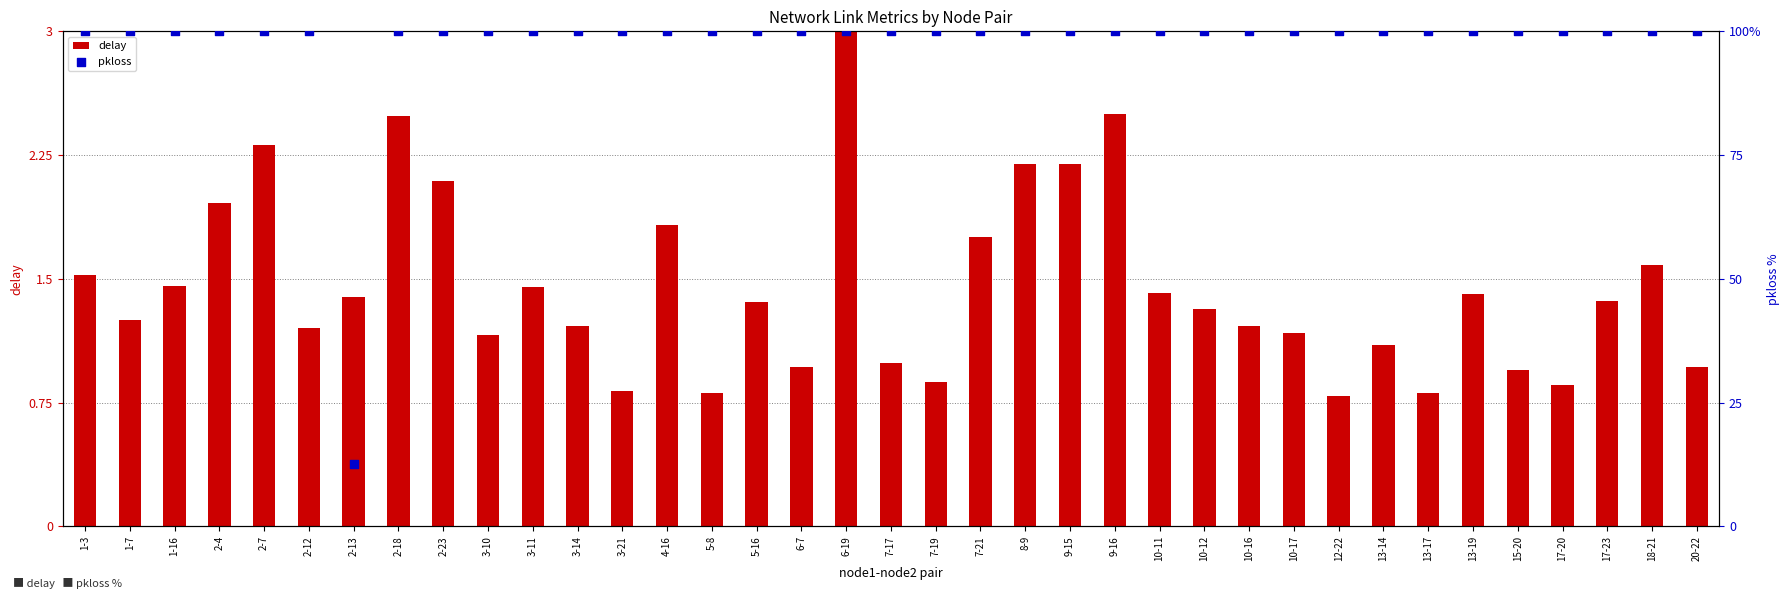

At how many categories does at least one series exceed 1?

37